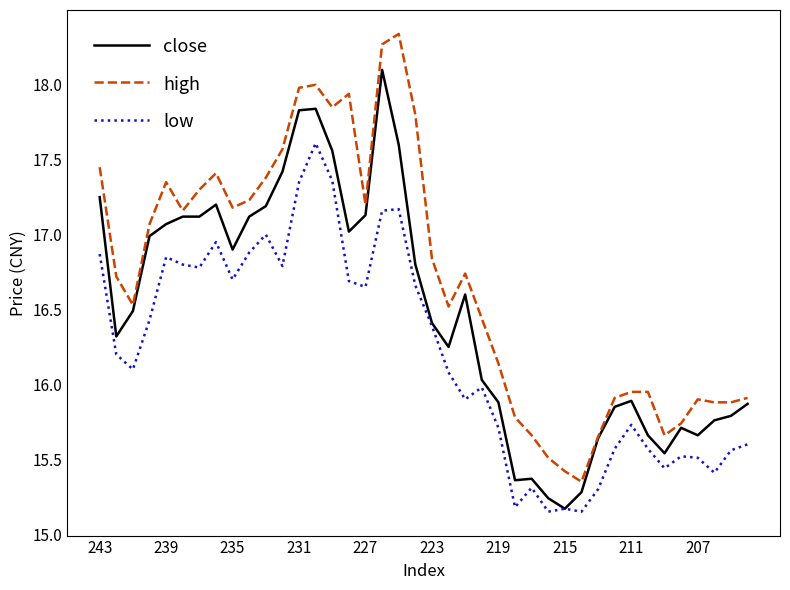

True or false: high and low cross at least once.

False